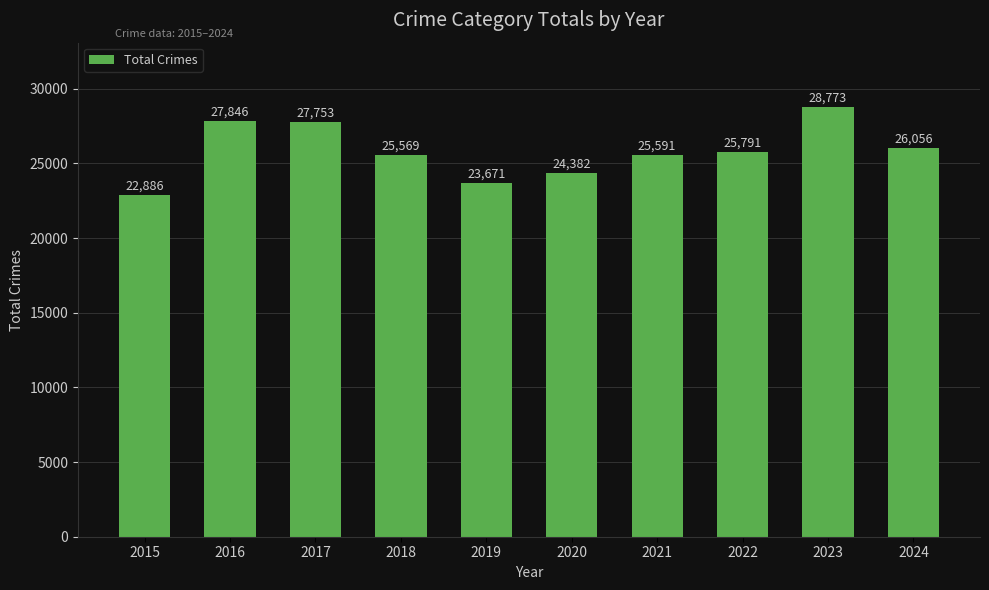

What is the greatest value displayed?

28773